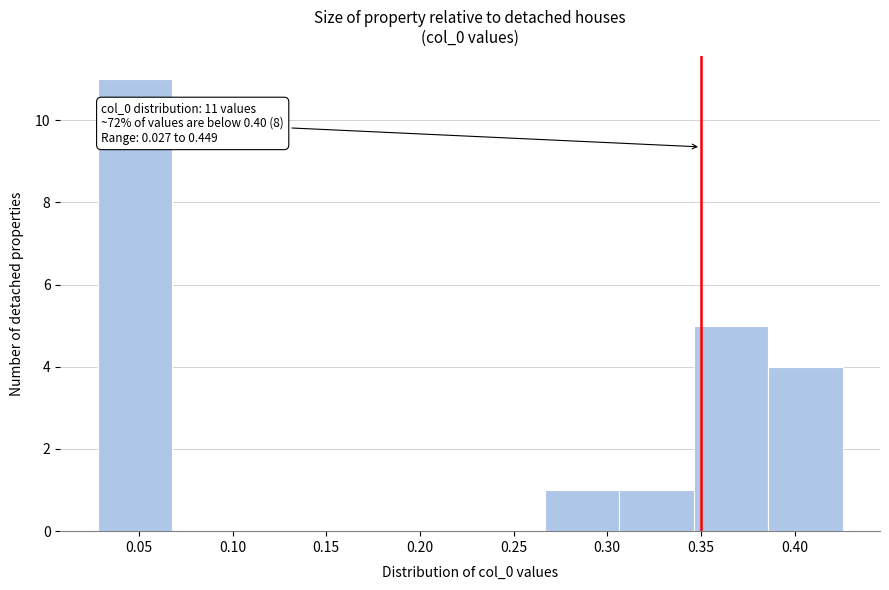

Over which range of the x-axis is the bar tallest?

0.030 to 0.070